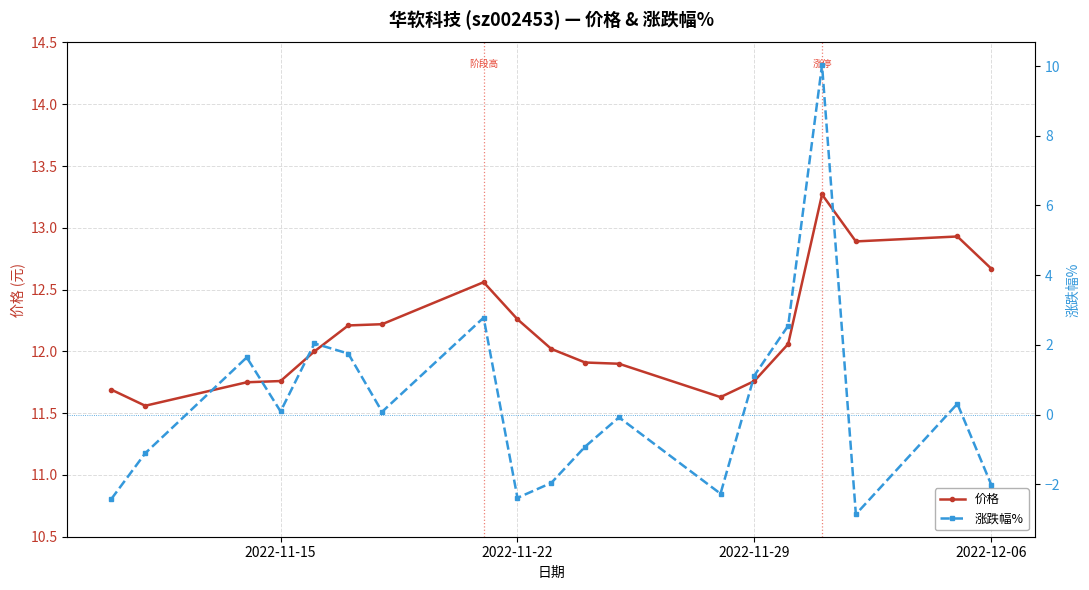

True or false: 涨跌幅% and 价格 cross at least once.

False